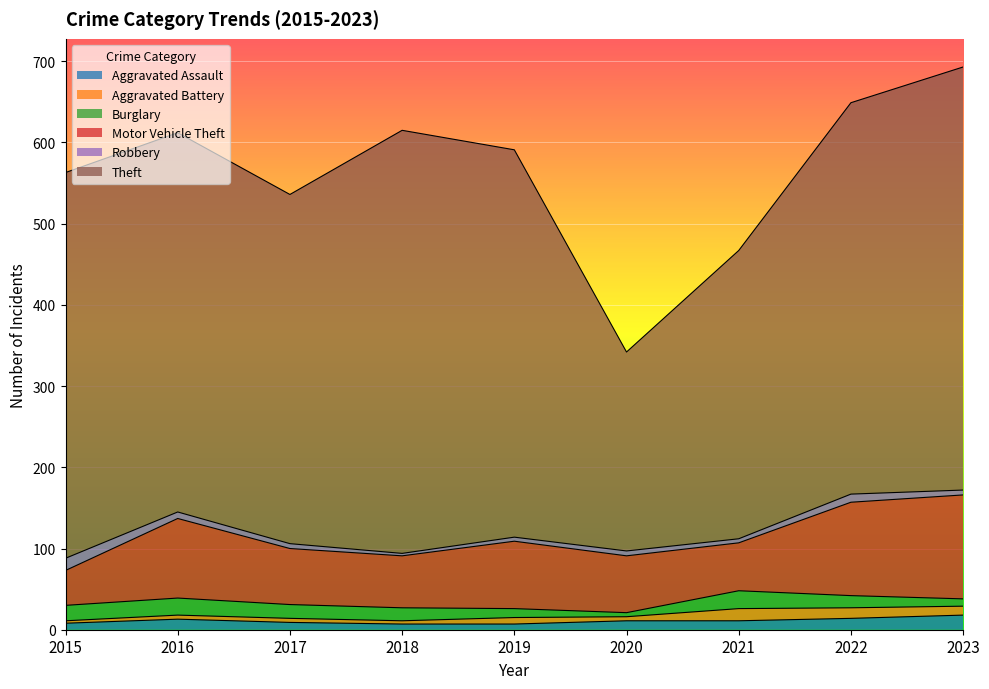

True or false: Burglary and Theft cross at least once.

False